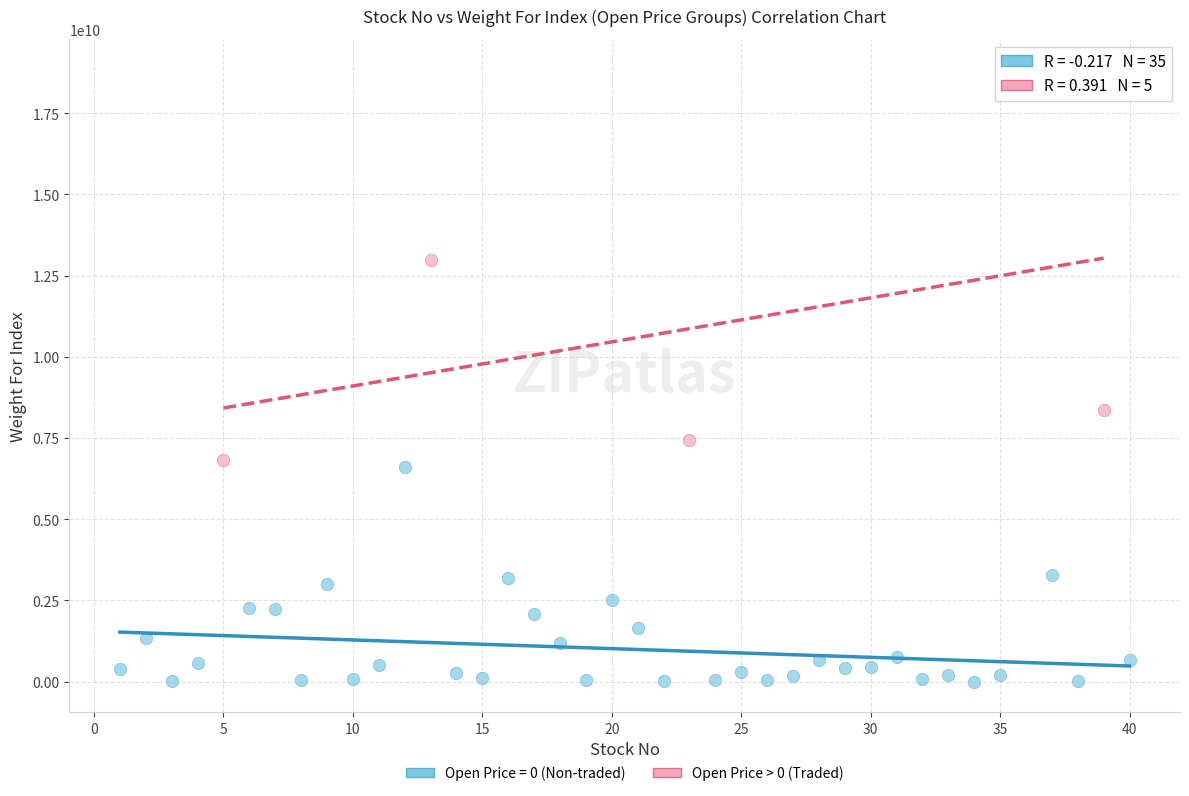

Which series has the largest Y range (max minus min)?

Open Price > 0 (Traded)